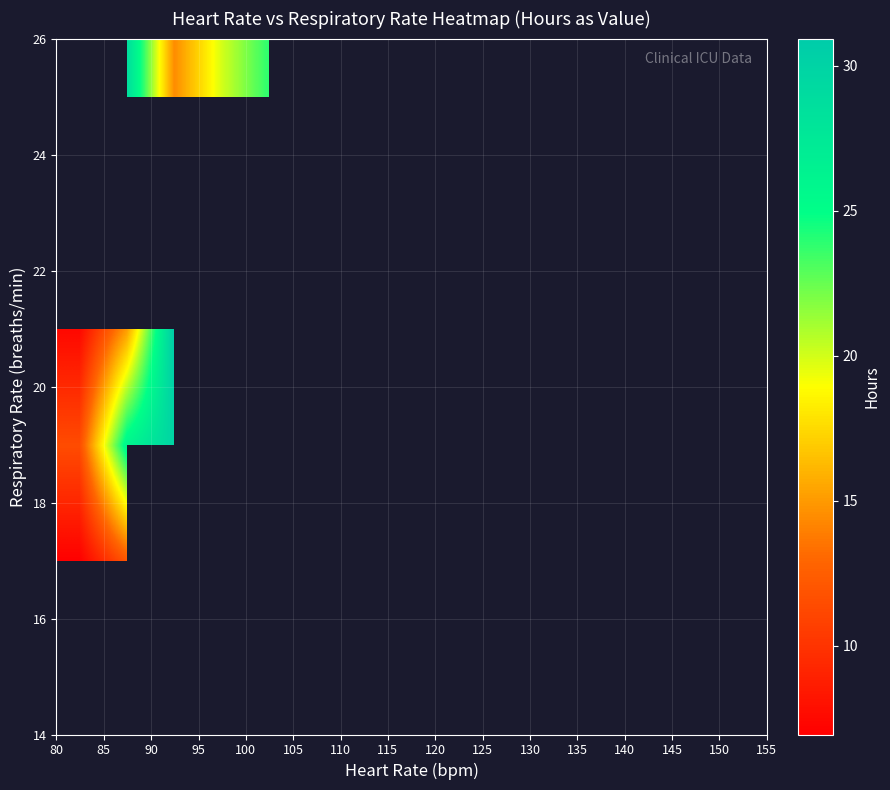

How many series are shown in this chart?

6